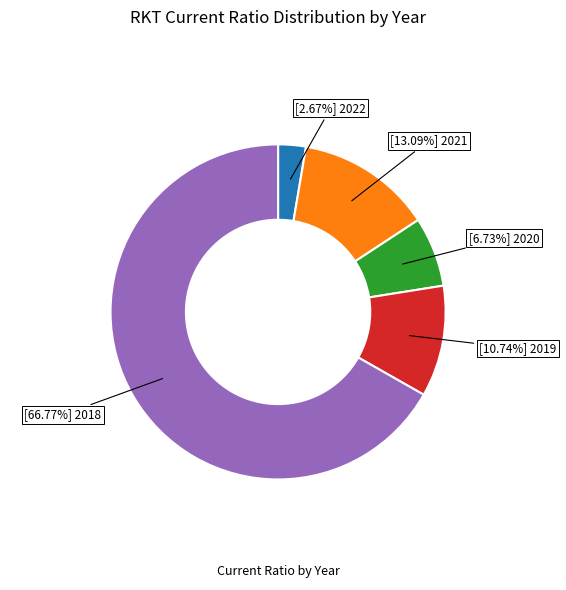

Does any single category account for the majority?

Yes